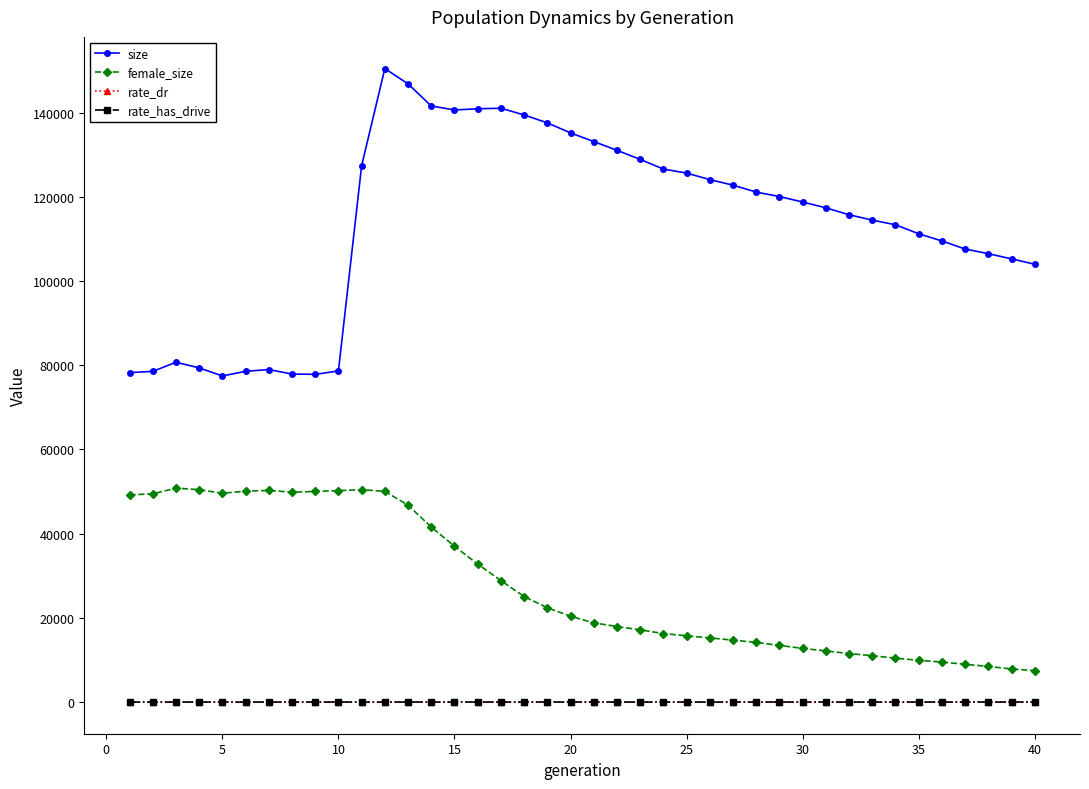

How many data points in size are less than 118747?

20